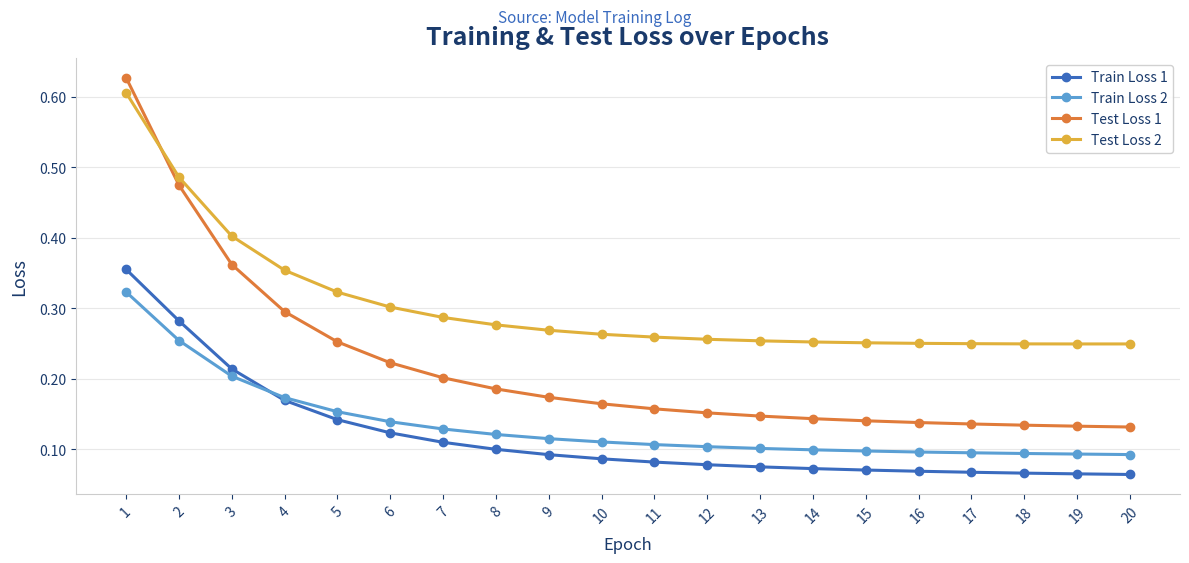

The value of Train Loss 1 at 7 is 0.2. True or false?

False